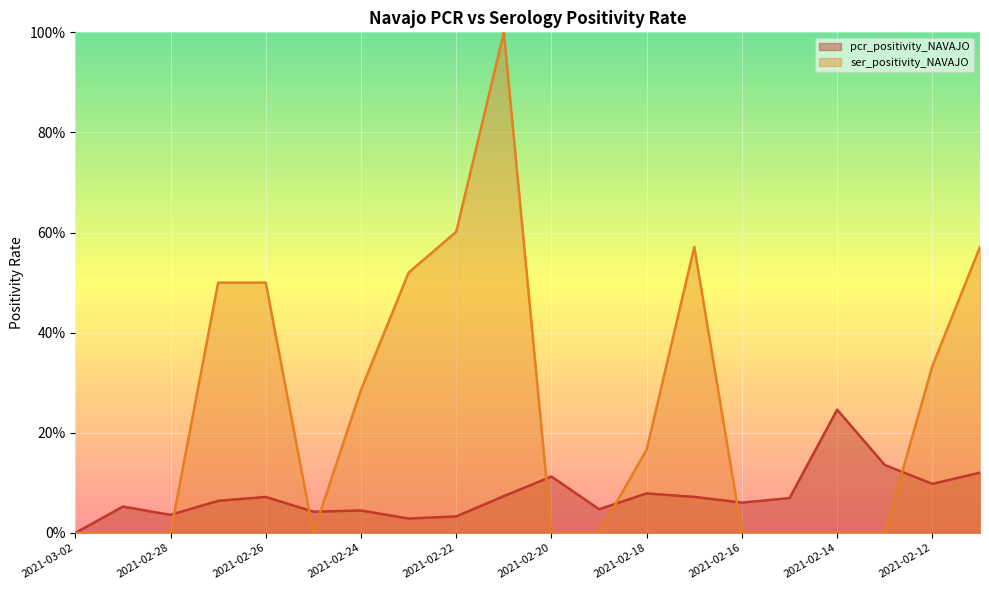

Rank the series at 2021-02-20 from highest to lowest value.

pcr_positivity_NAVAJO, ser_positivity_NAVAJO